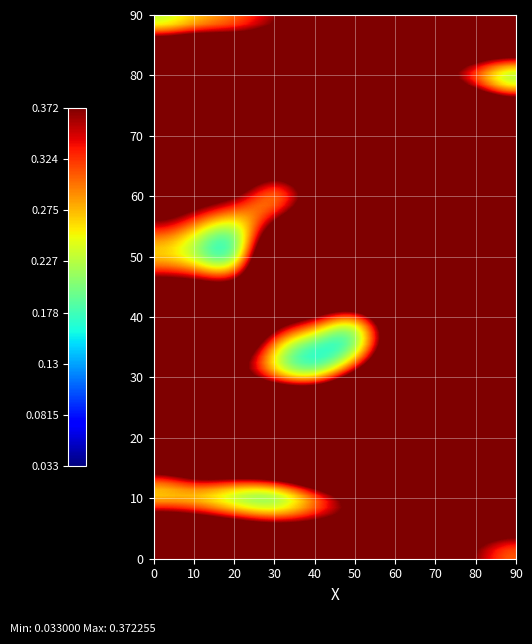

At which category does the chart reach its minimum across all series?

3